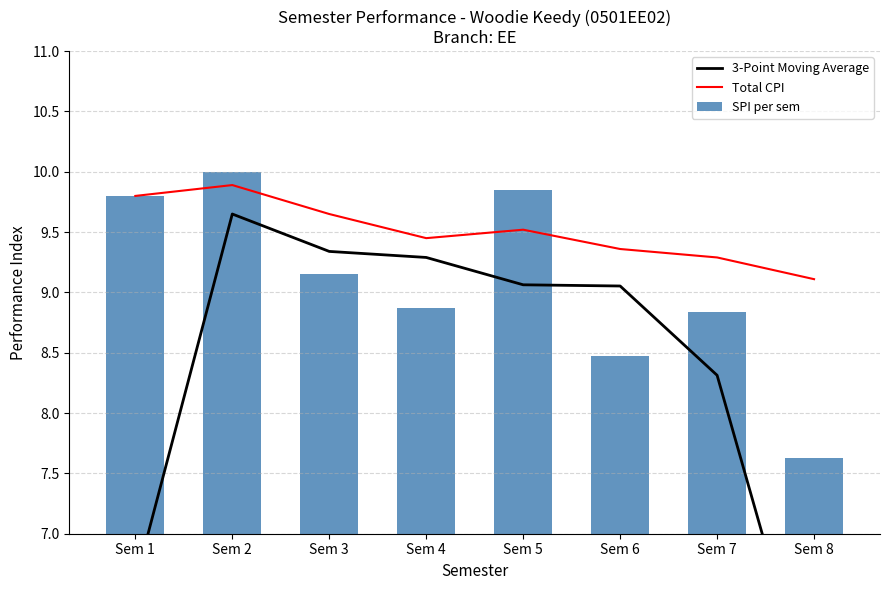

Reading left to right, what are all the values shown in this chart?

3-Point Moving Average: 6.6	9.6	9.3	9.3	9.1	9.1	8.3	5.5
Total CPI: 9.8	9.9	9.7	9.4	9.5	9.4	9.3	9.1
SPI per sem: 9.8	10.0	9.2	8.9	9.8	8.5	8.8	7.6